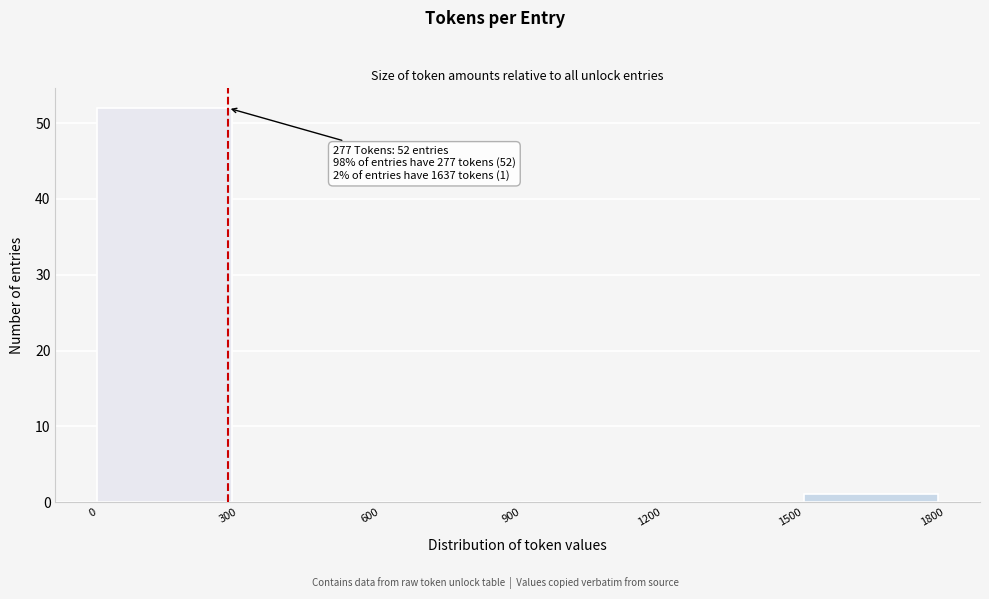

Over which range of the x-axis is the bar tallest?

0 to 300